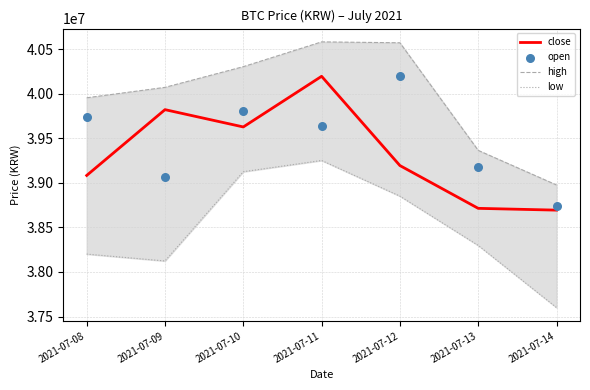

Which series reaches the maximum Y coordinate?

high